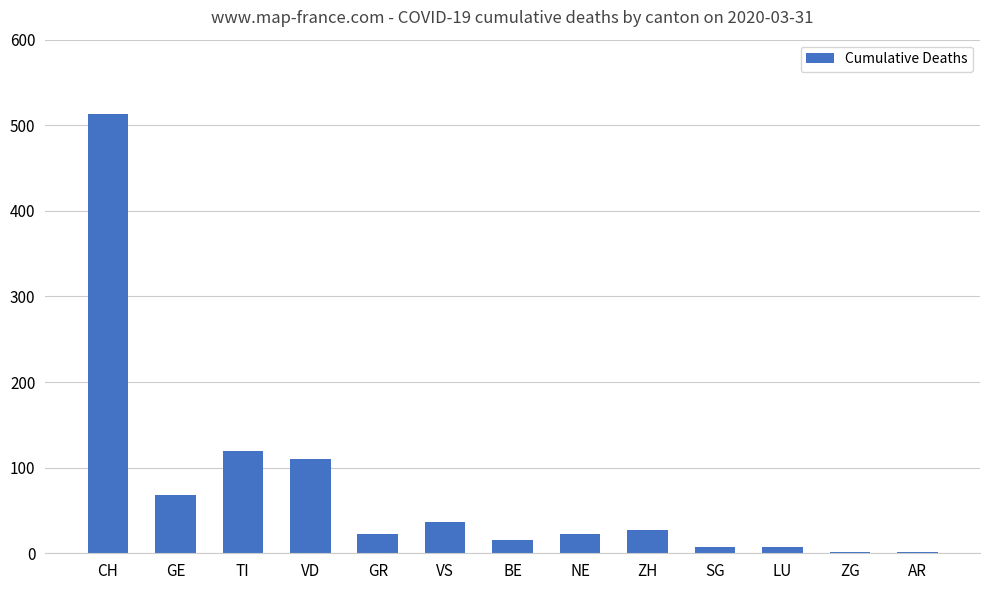

What is the difference between the values at NE and ZG?

21